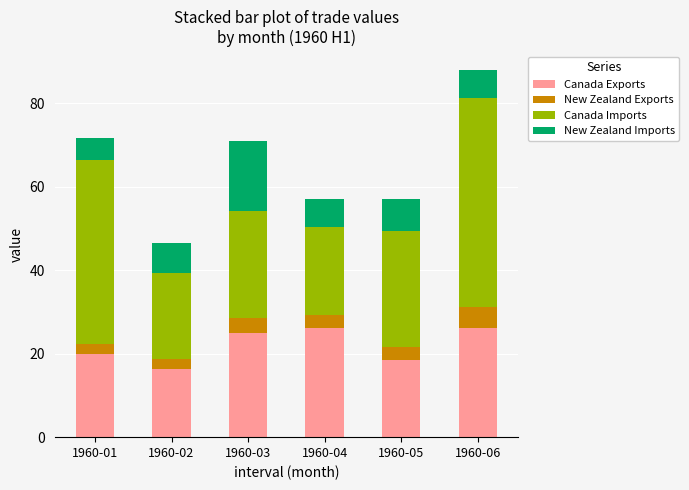

What is the total value across all series at 1960-02?

46.5